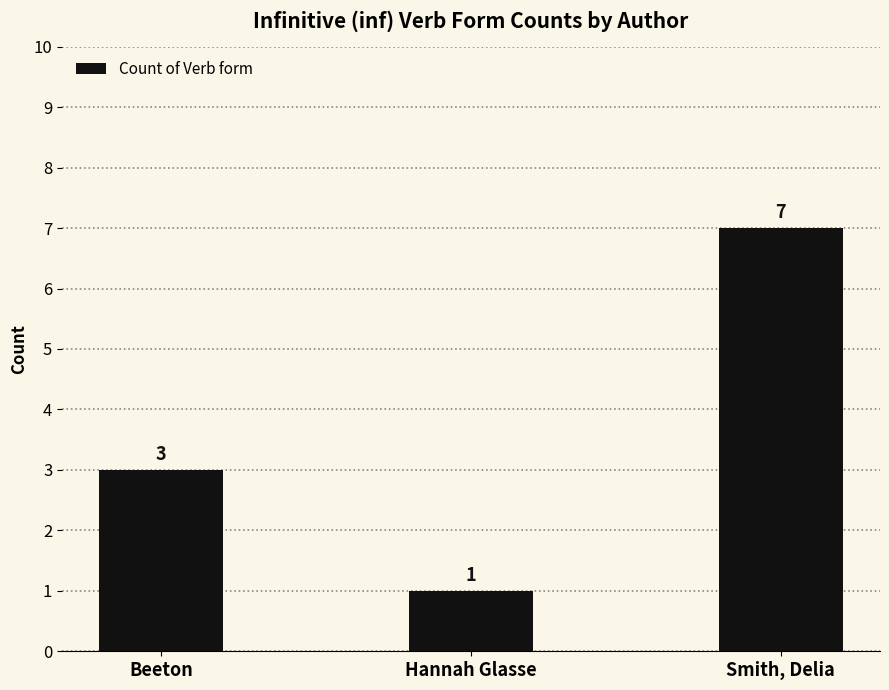

Reading left to right, extract all data points from this chart.

3	1	7